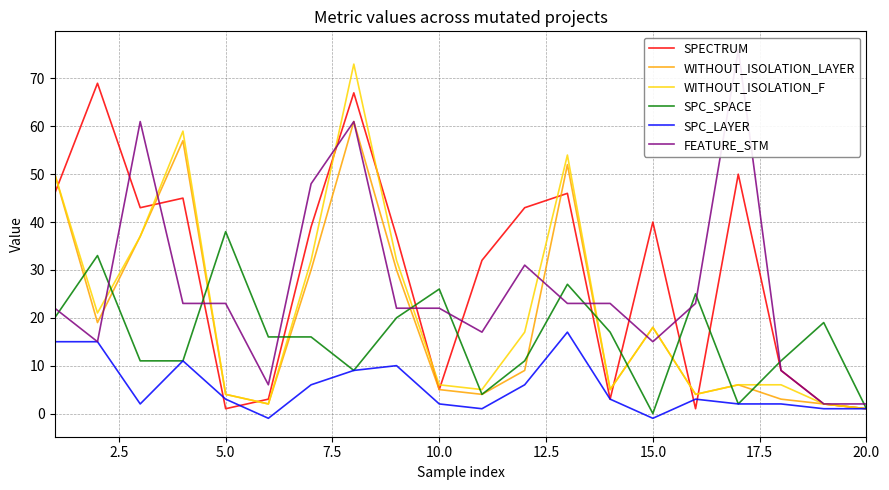

True or false: WITHOUT_ISOLATION_LAYER and SPC_LAYER cross at least once.

False